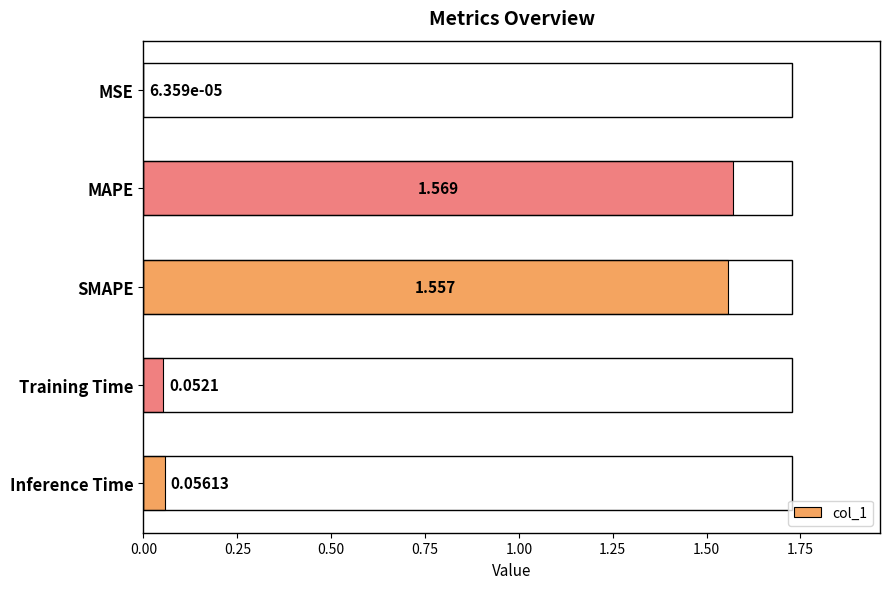

Where is the data nearest to the value 0?

MSE